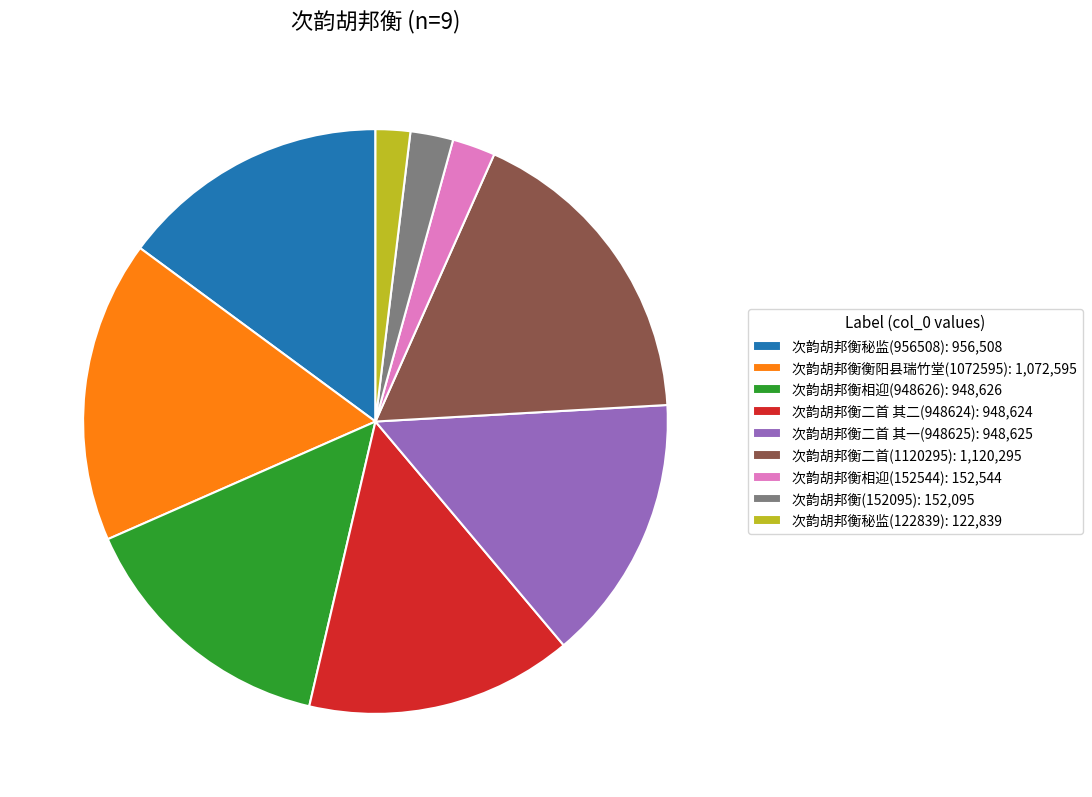

Is the sum of 次韵胡邦衡衡阳县瑞竹堂(1072595): 1,072,595 and 次韵胡邦衡二首(1120295): 1,120,295 greater than half?

No